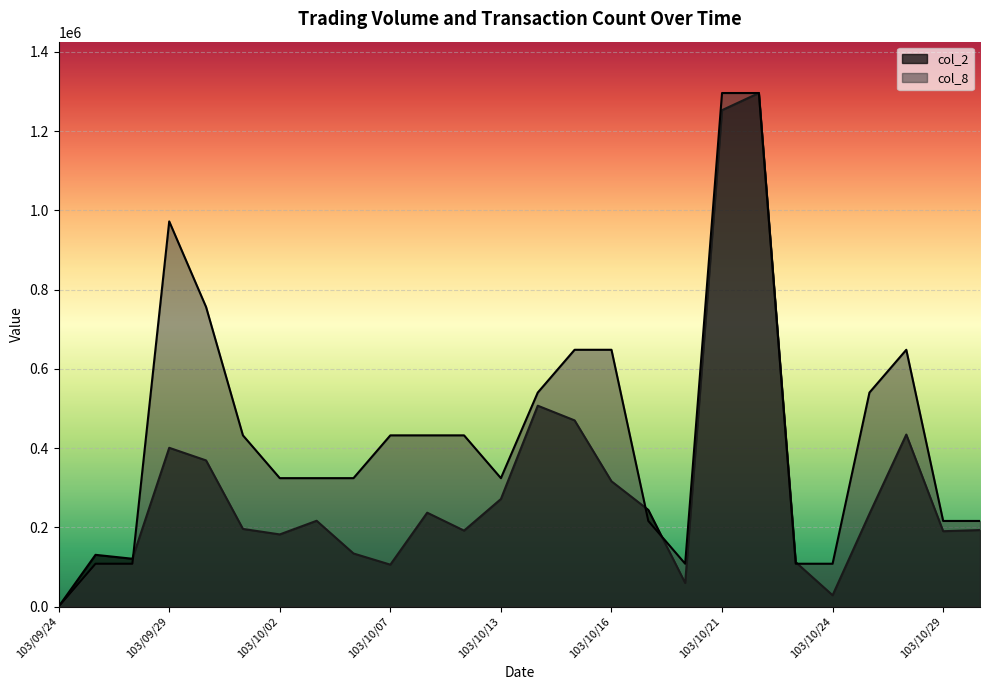

Which has a higher value, 103/09/24 or 103/10/21?

103/10/21